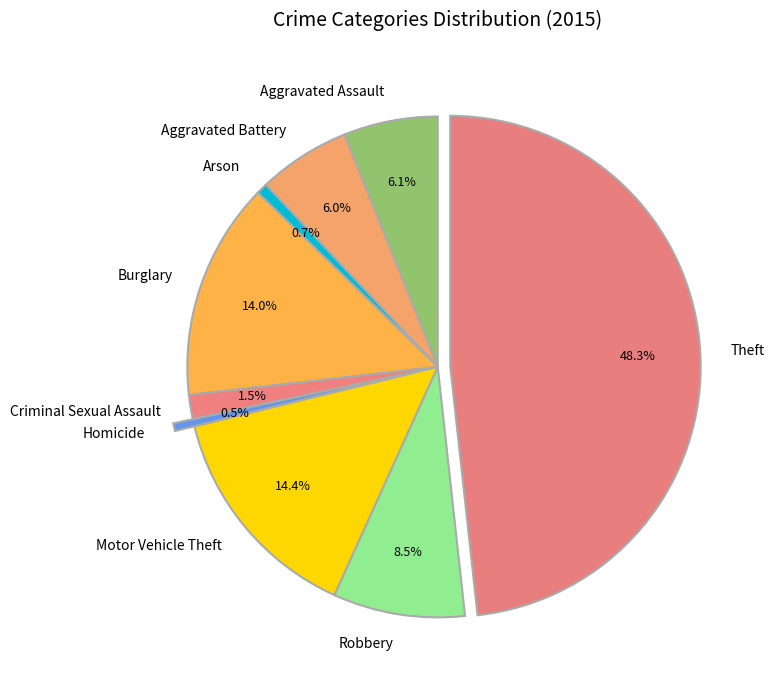

Is Burglary the majority of the pie?

No